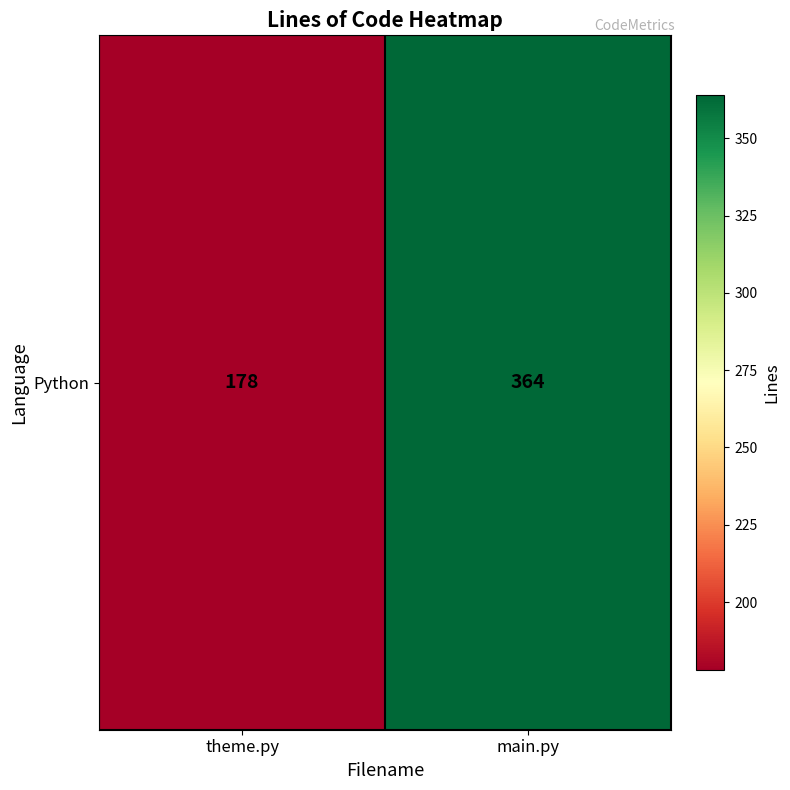

Approximately how many times larger is the value at main.py compared to theme.py?

2.0